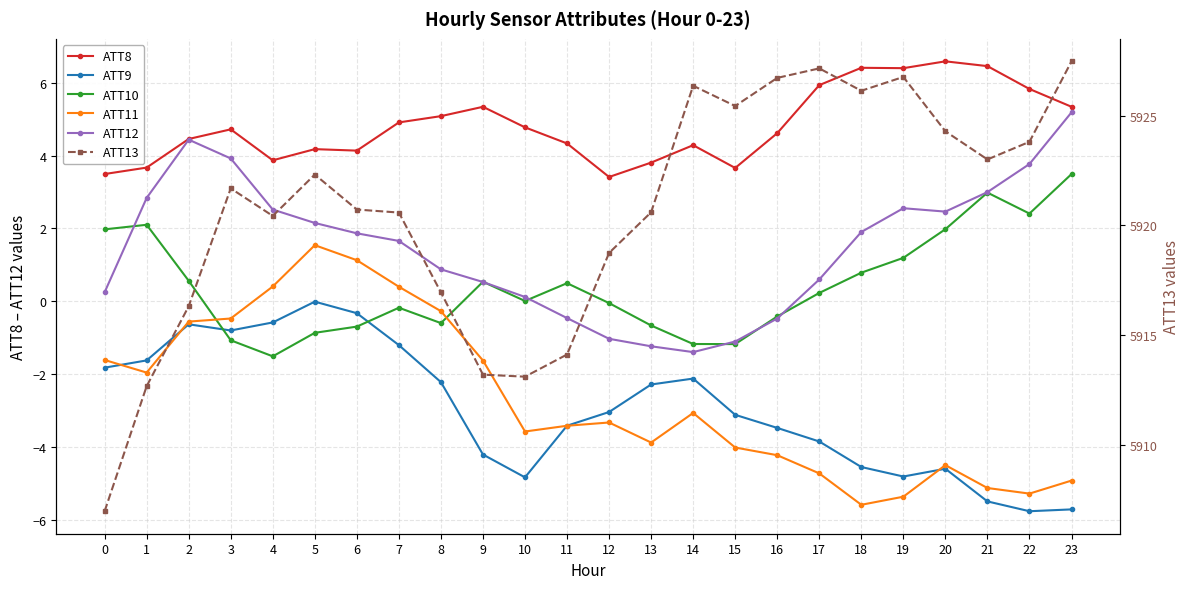

What is the difference between the maximum and second lowest values in the ATT10 series?

4.7